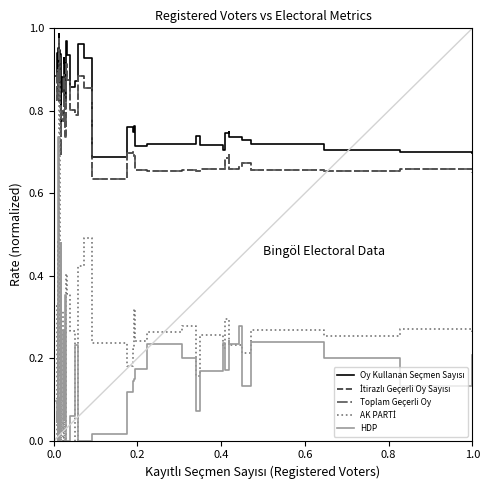

Is this an area chart (filled region under the line)?

No